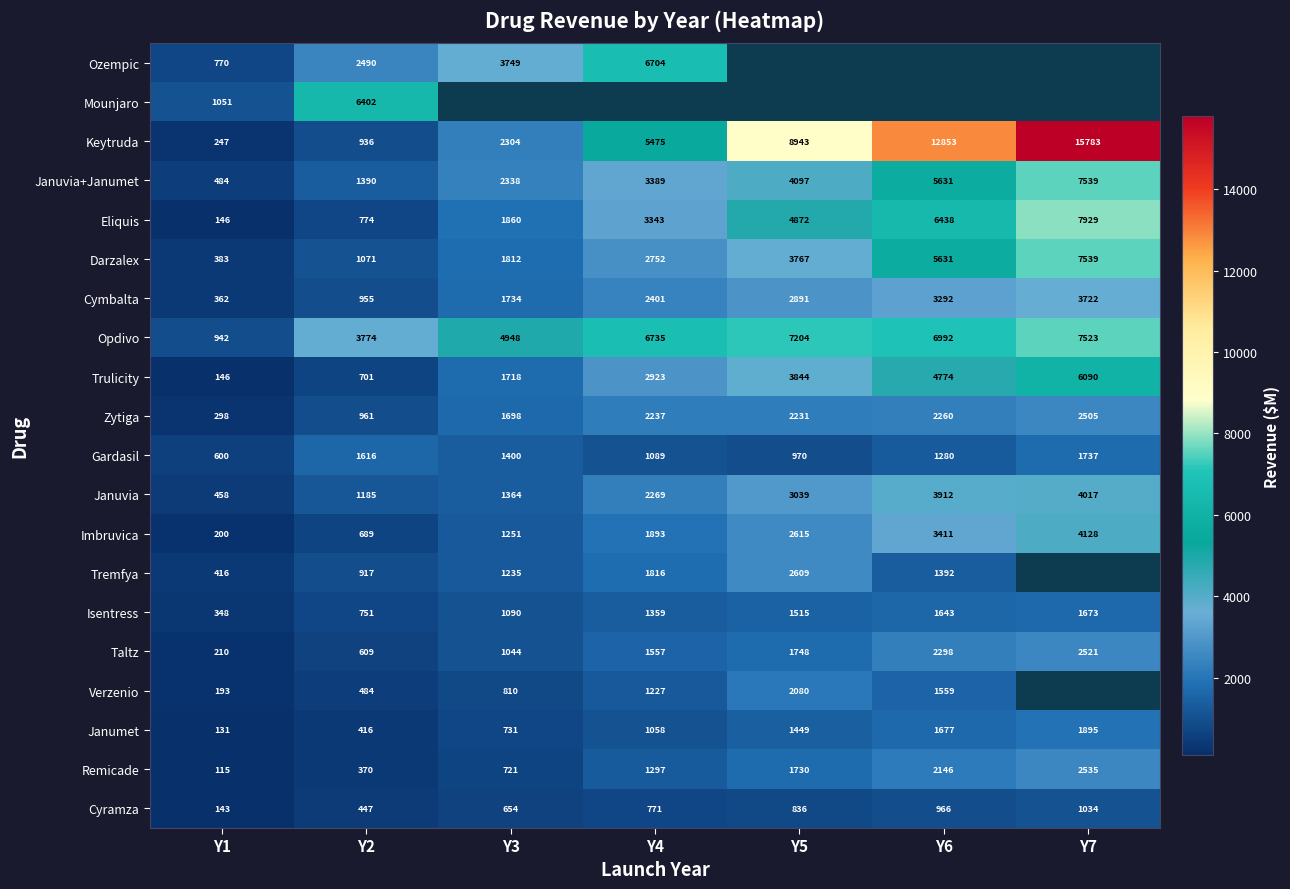

List the labels in order of Trulicity value, largest first.

Y7, Y6, Y5, Y4, Y3, Y2, Y1